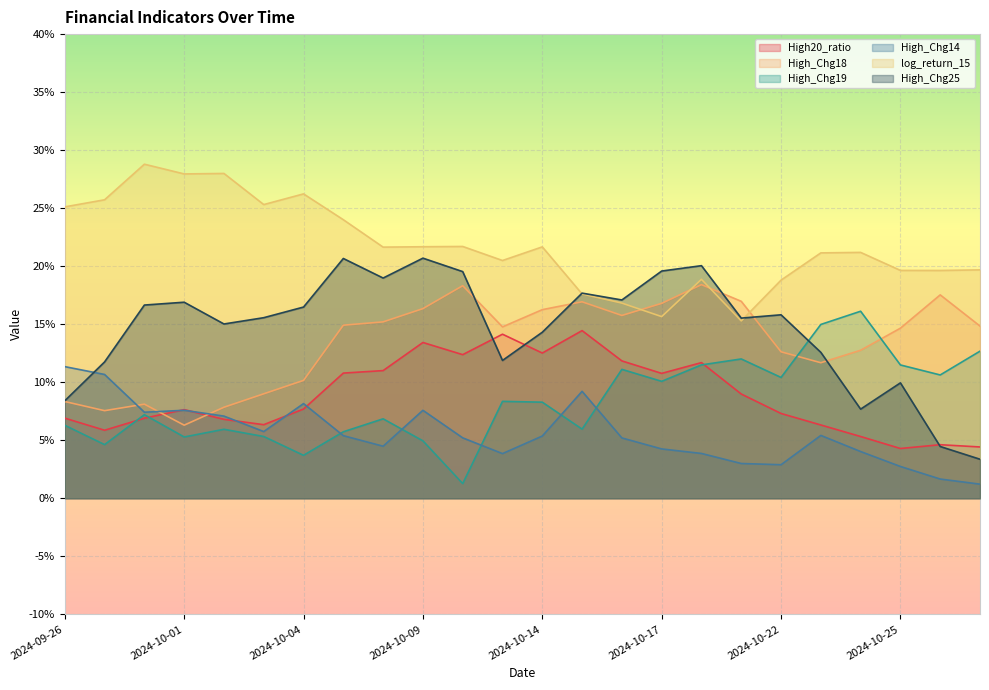

What are all the series names shown in the legend?

High20_ratio, High_Chg18, High_Chg19, High_Chg14, log_return_15, High_Chg25